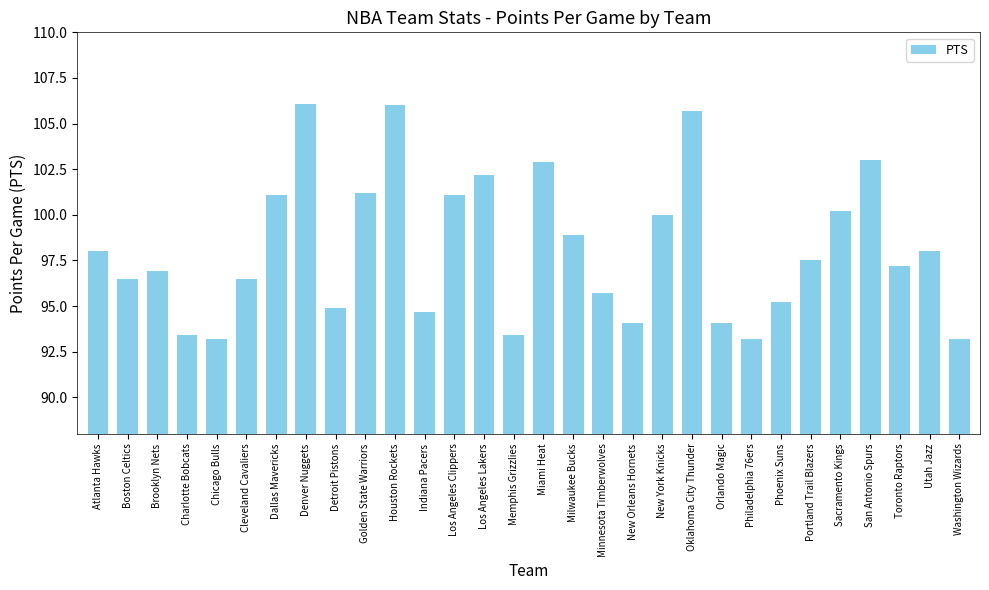

What is the average value?

98.1